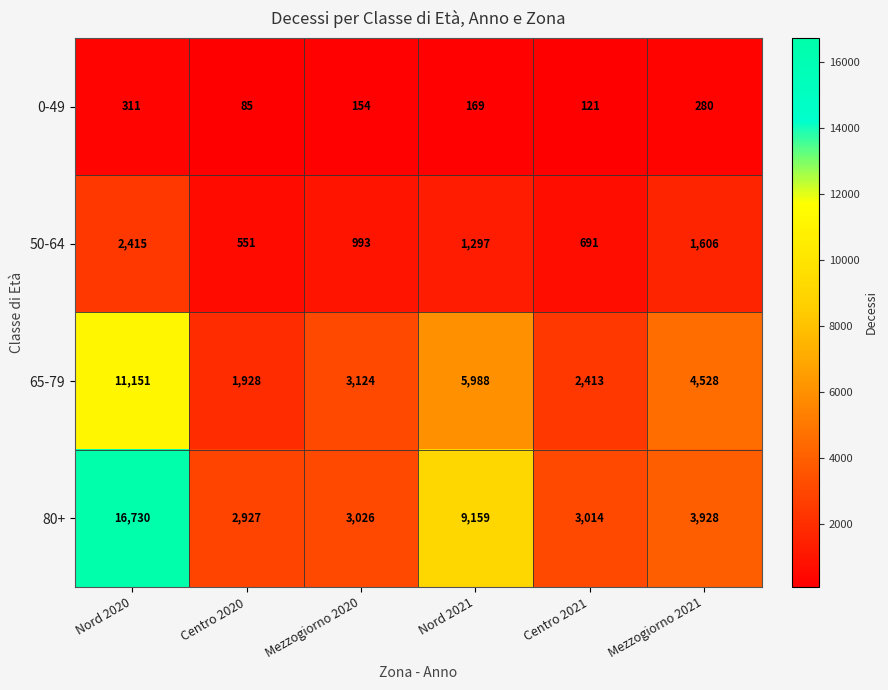

What is the difference between the second highest and second lowest values in the 65-79 series?

3575